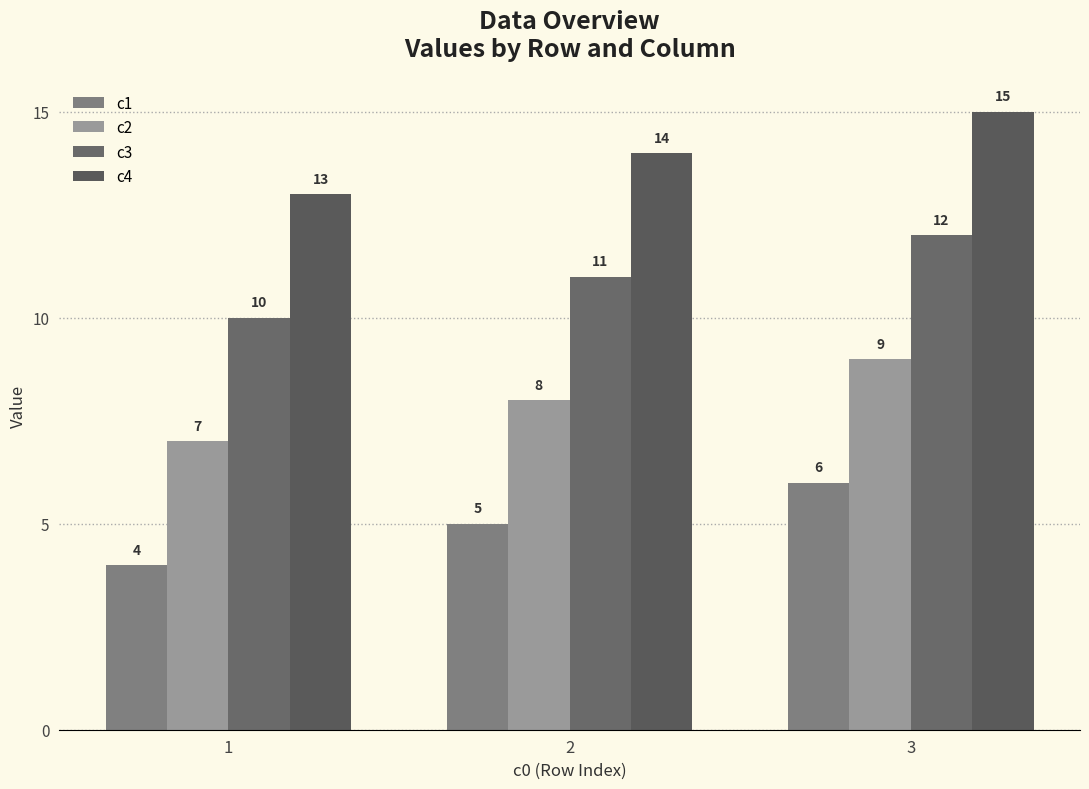

Where does the c2 series first go above 8?

3